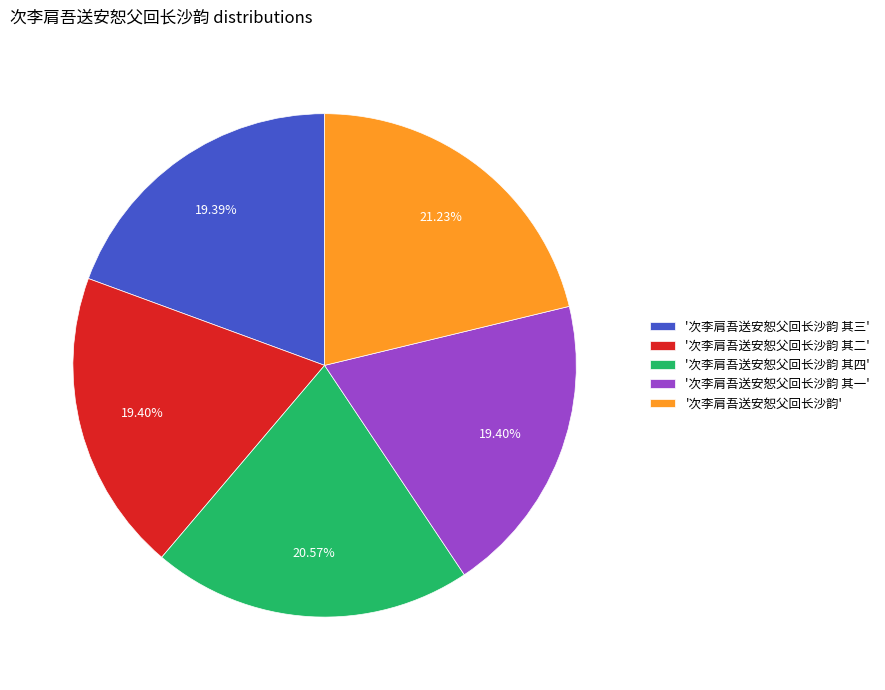

Do '次李肩吾送安恕父回长沙韵 其四' and '次李肩吾送安恕父回长沙韵 其二' together represent more than half of the pie?

No